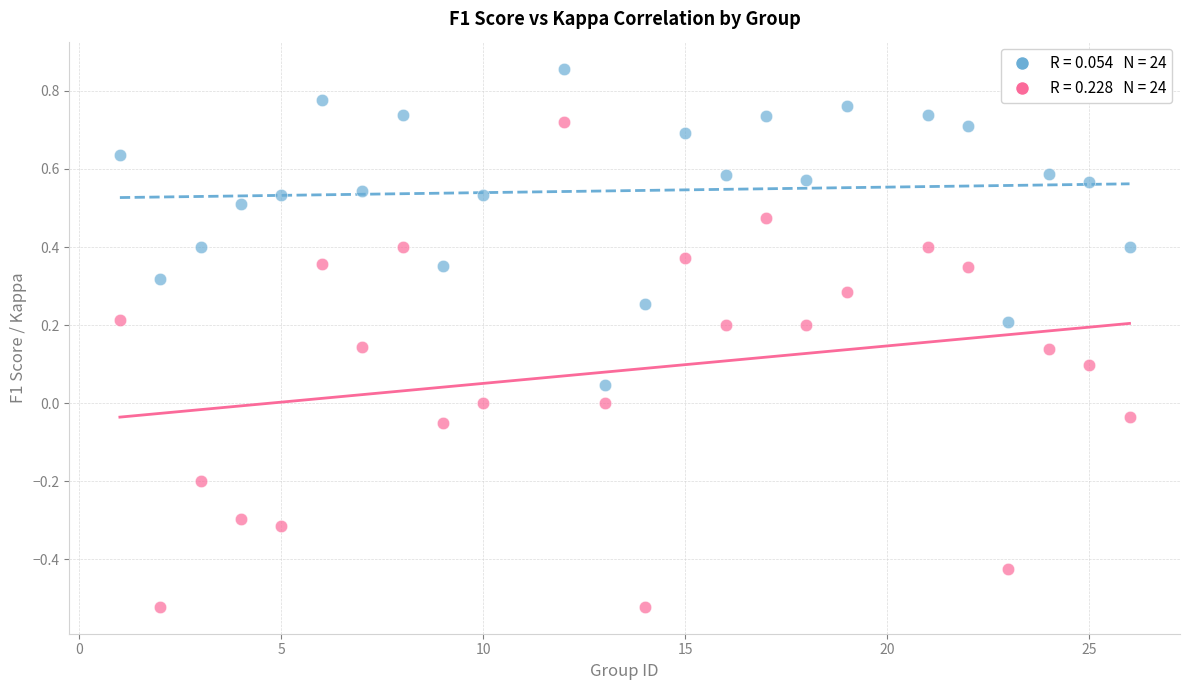

Across all data points, what is the range of X values (max minus min)?

25.0